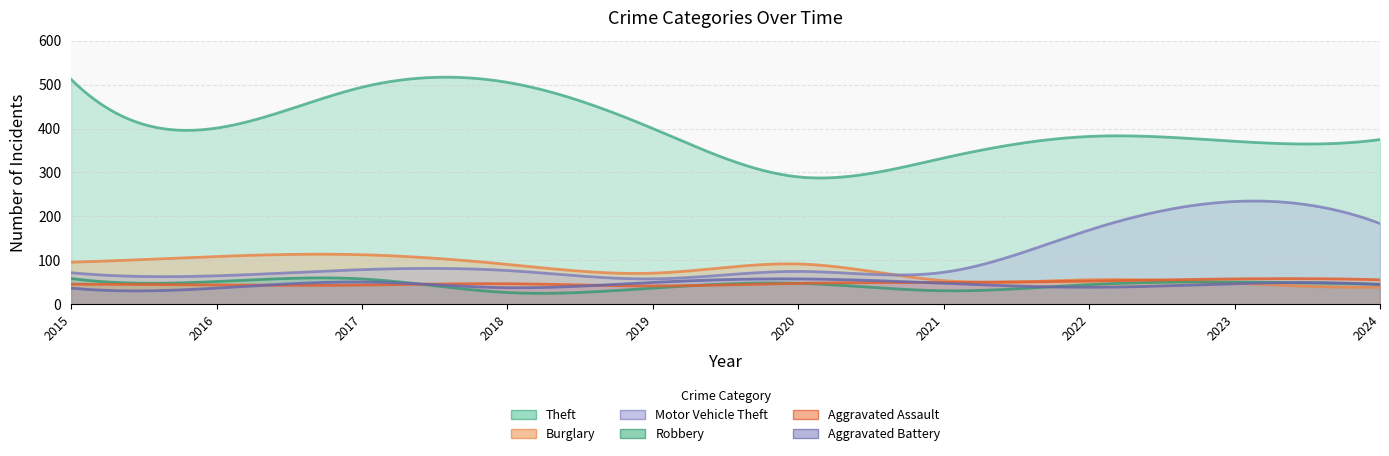

The value of Motor Vehicle Theft at 2022 is 293. True or false?

False